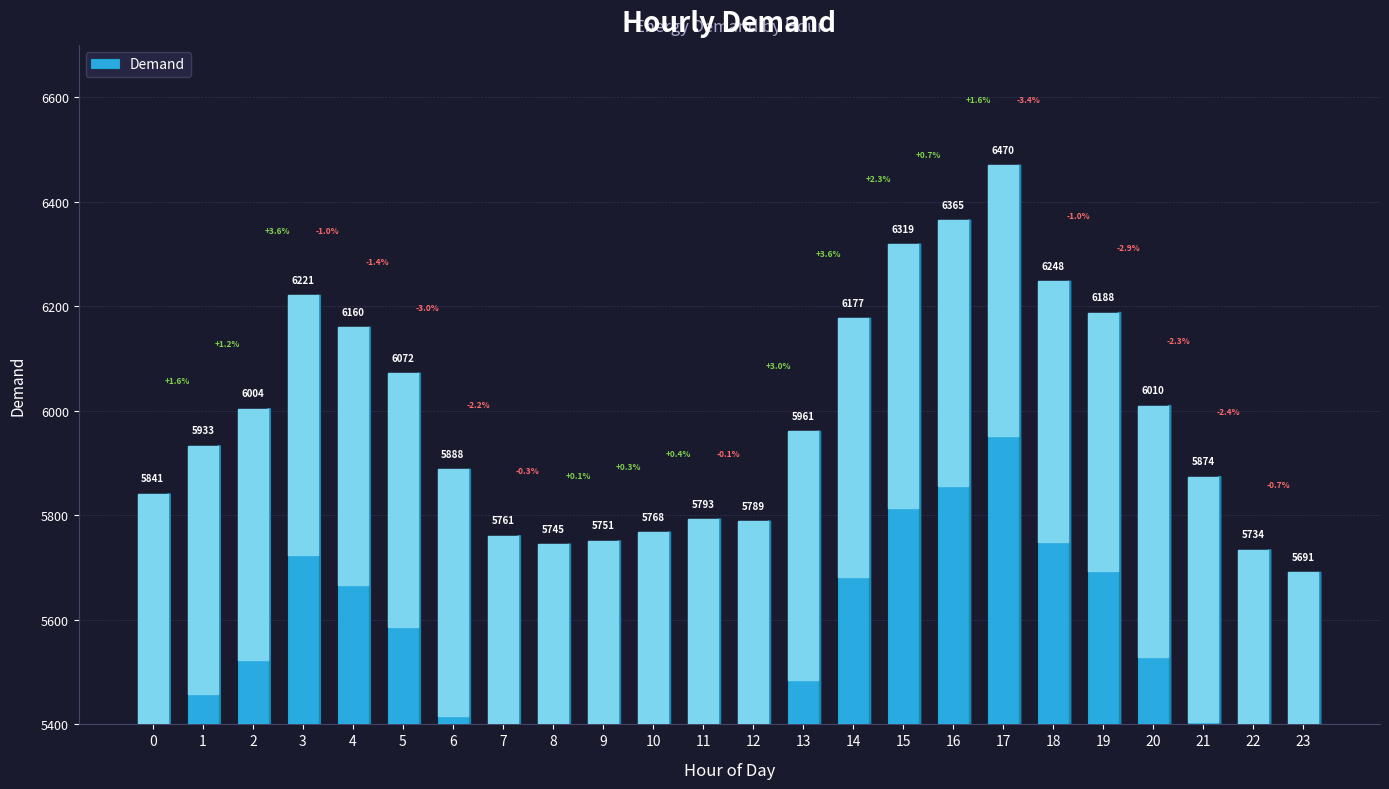

Between 4 and 6, which is larger?

4